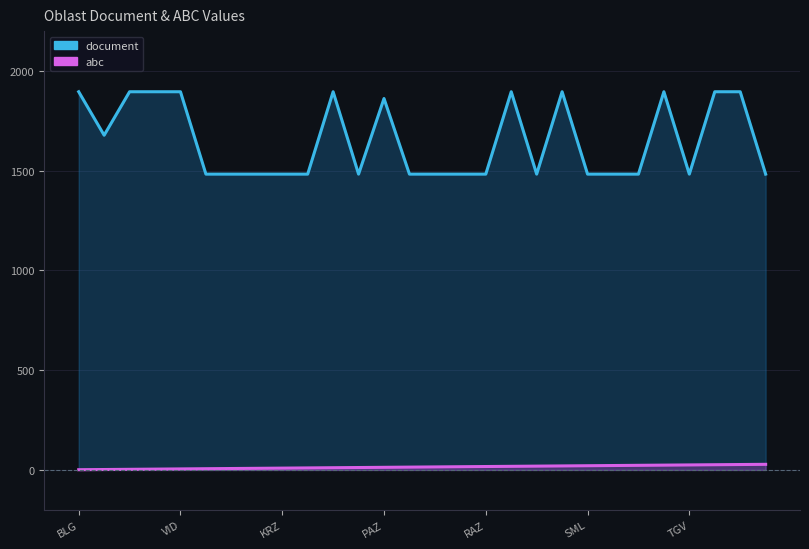

Which series has the largest total across all categories?

document